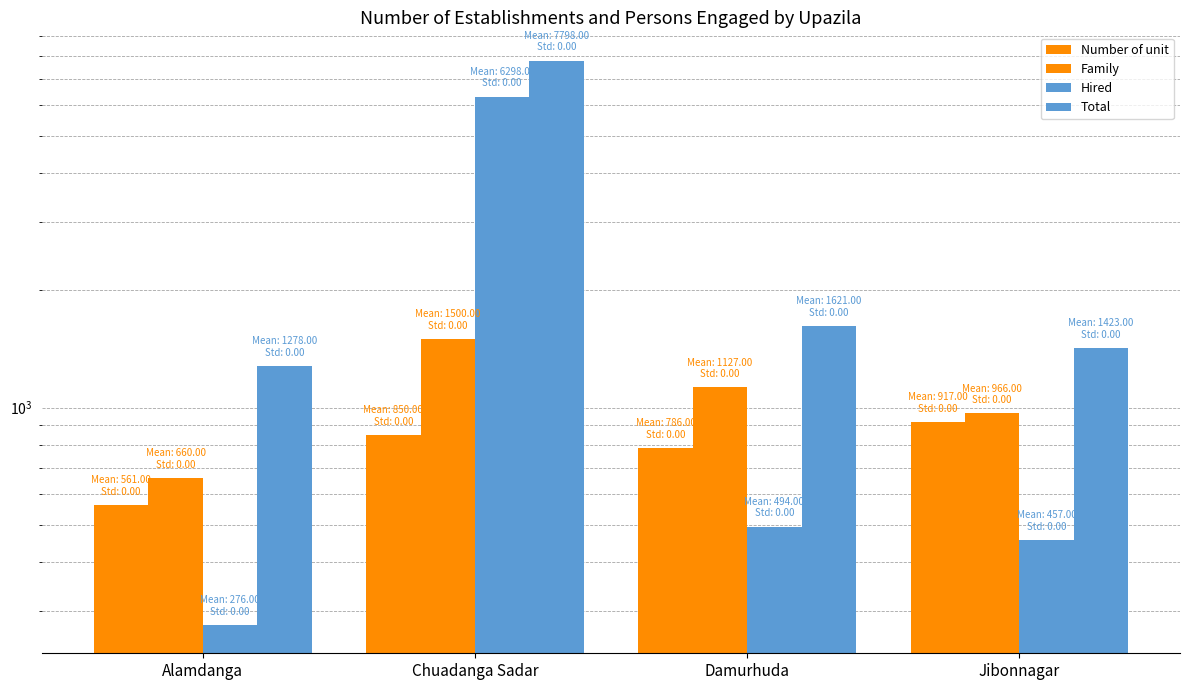

What is the sum of the Number of unit values at Chuadanga Sadar and Alamdanga?

1411